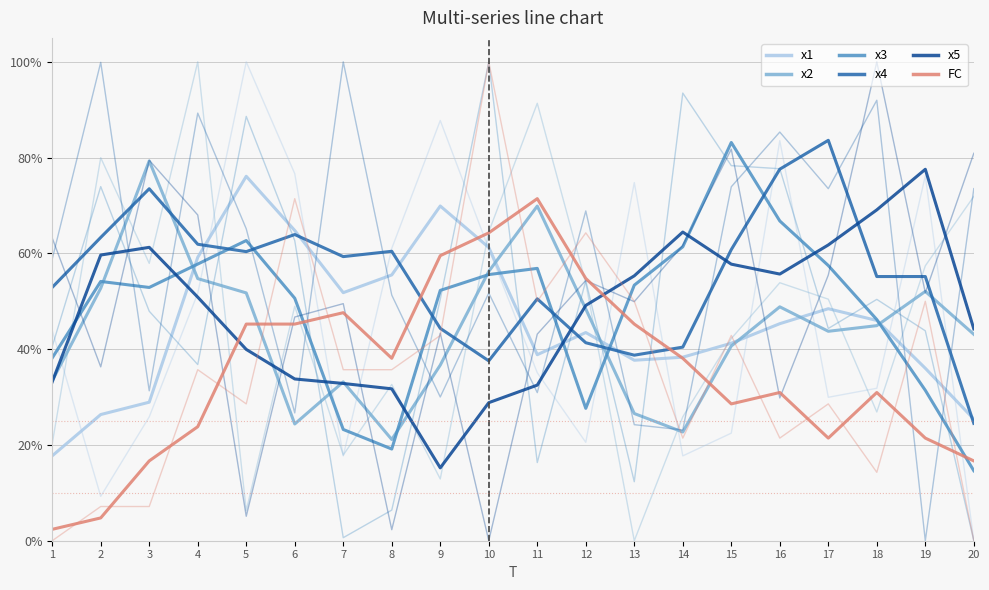

At which category does the chart reach its peak across all series?

17